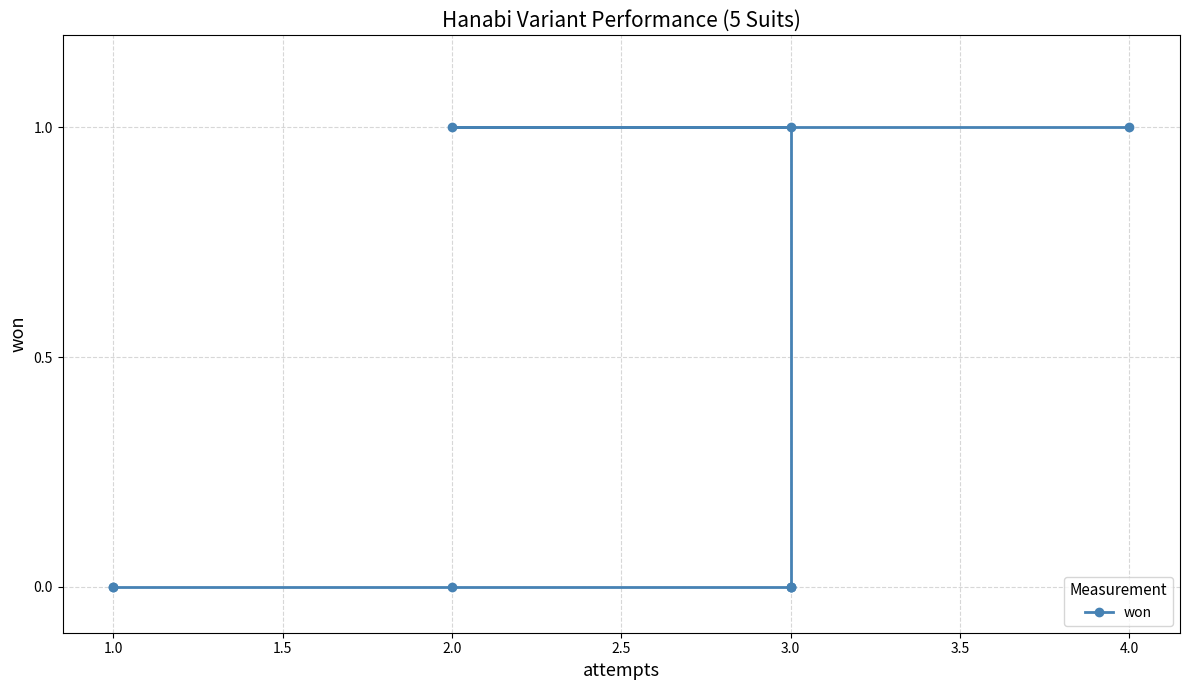

Is this an area chart (filled region under the line)?

No